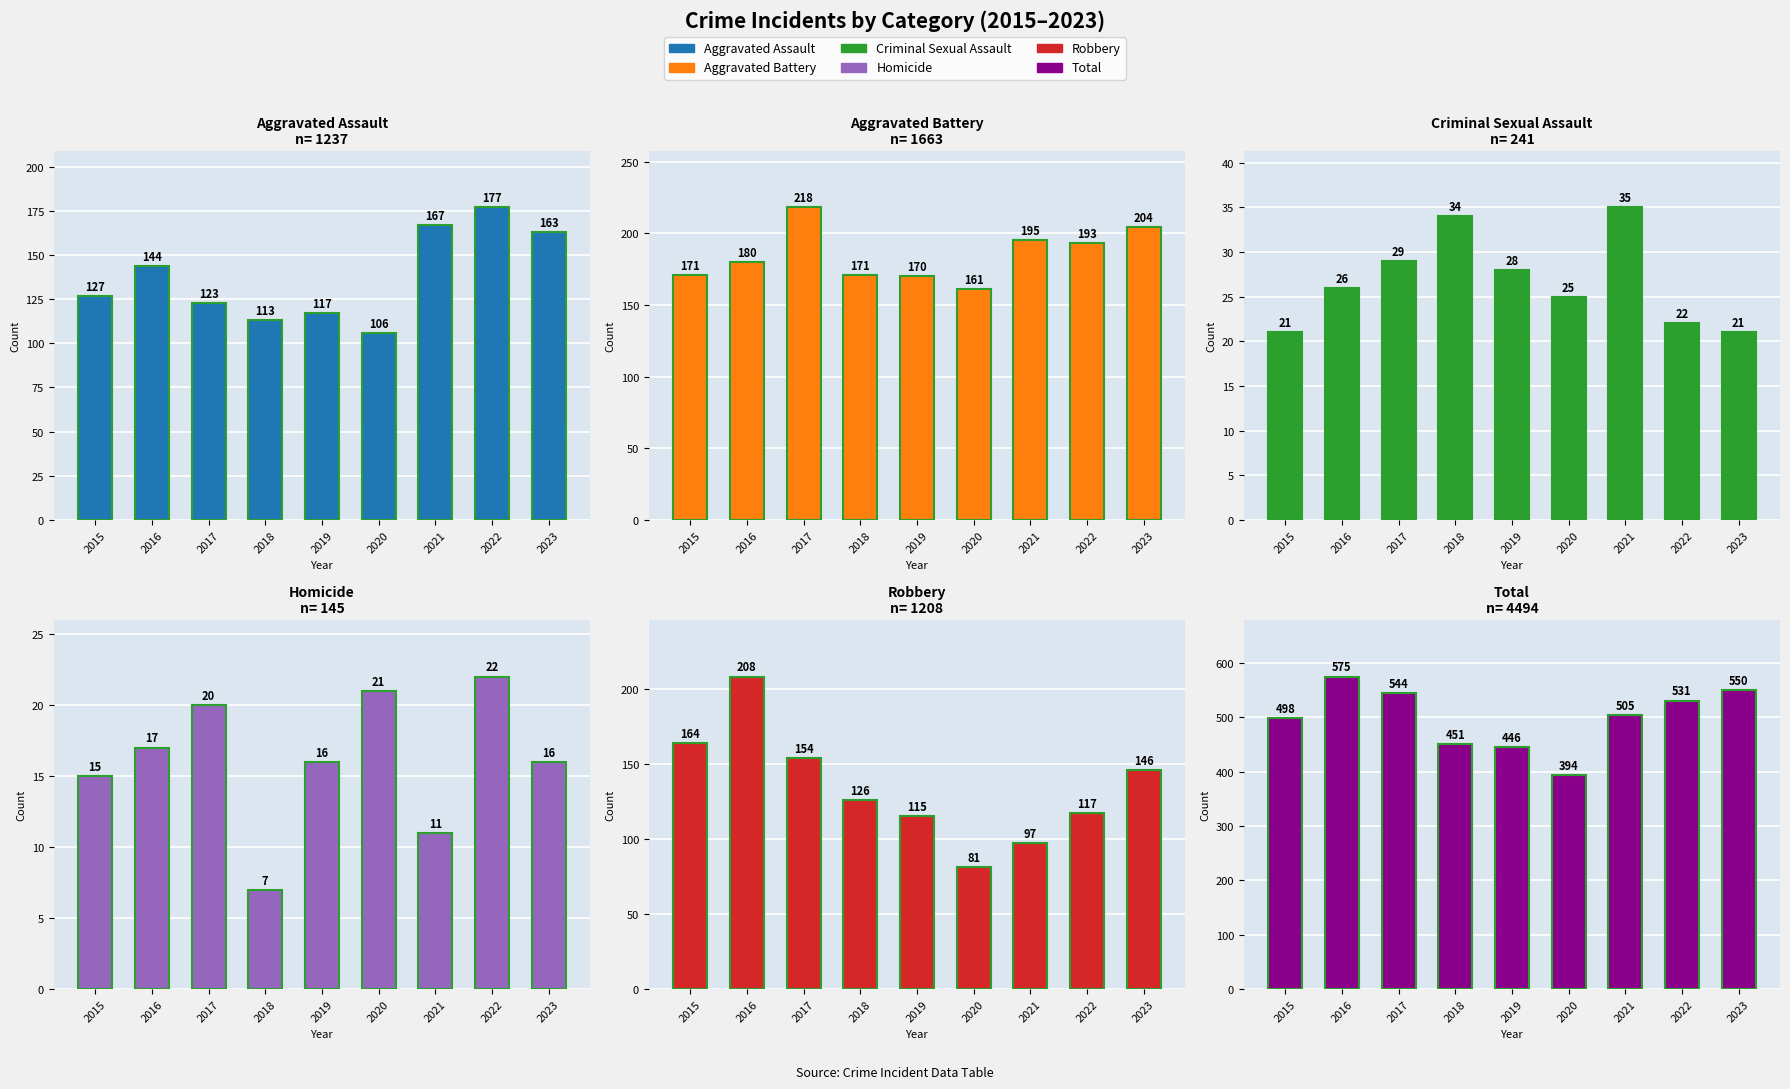

How many categories are shown in the chart?

9